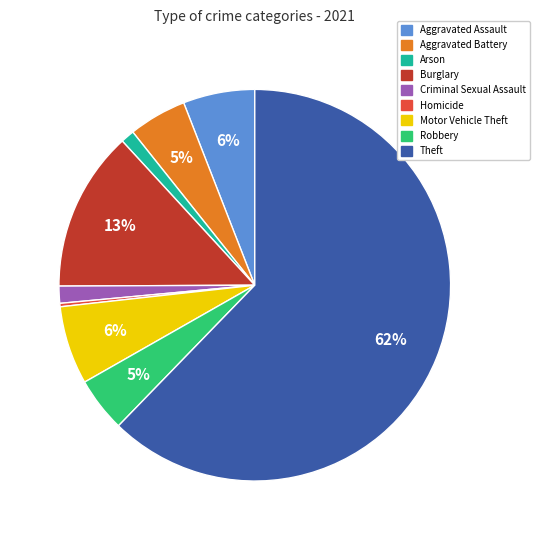

What is the smallest slice in the pie chart?

Homicide